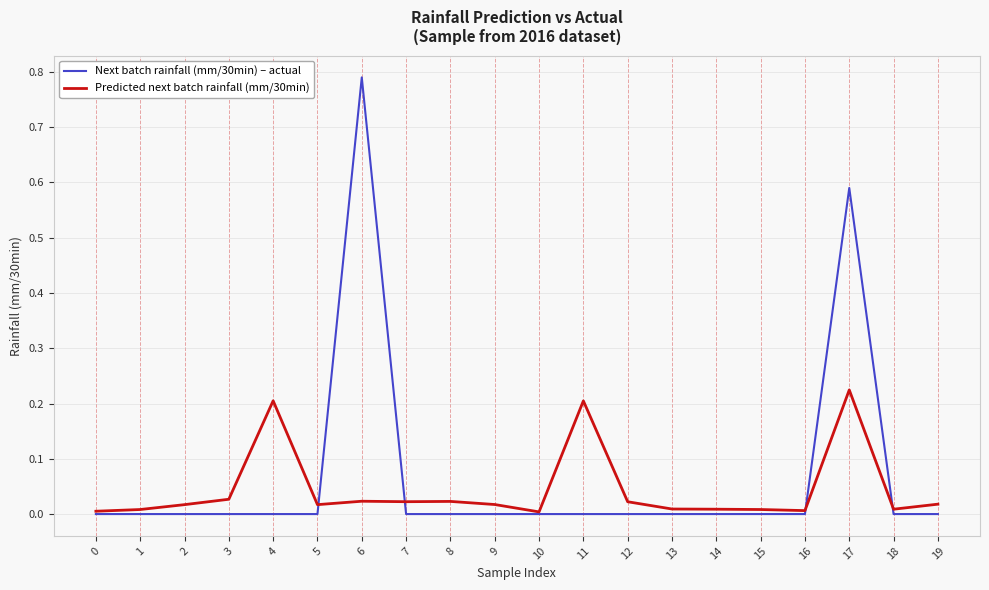

Does the chart display data point markers on the line(s)?

No